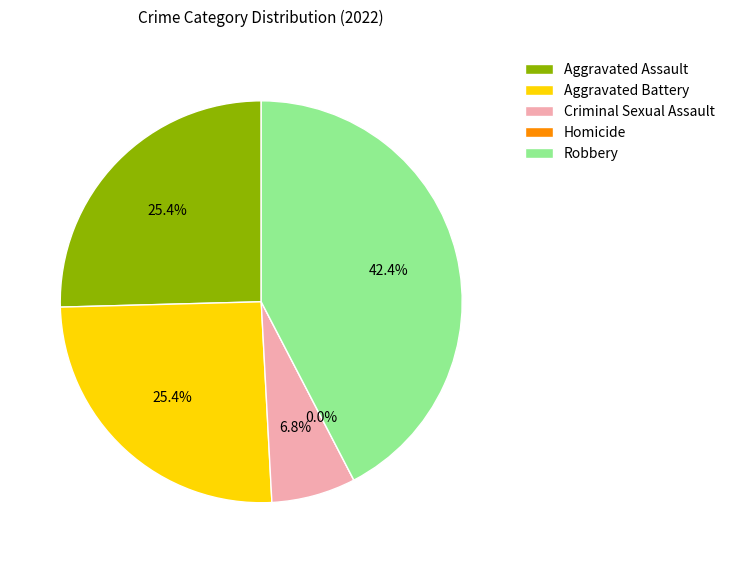

To the nearest percent, what is the combined percentage of Aggravated Assault and Aggravated Battery?

51%